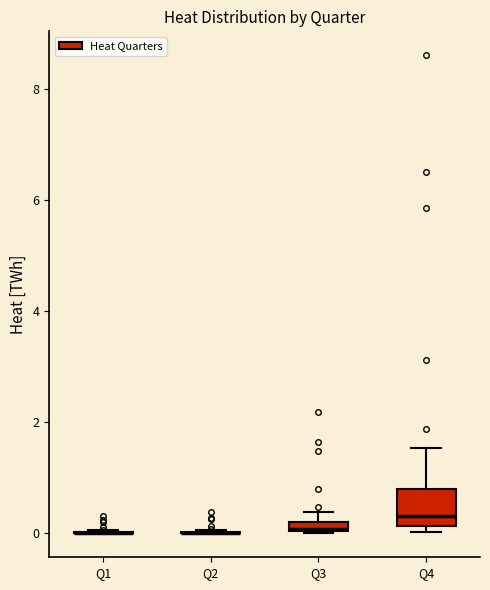

Where is the lower edge of the box for Q3 on the y-axis? The values are not printed on the chart, so give them approximately, as read against the axis.

0.0